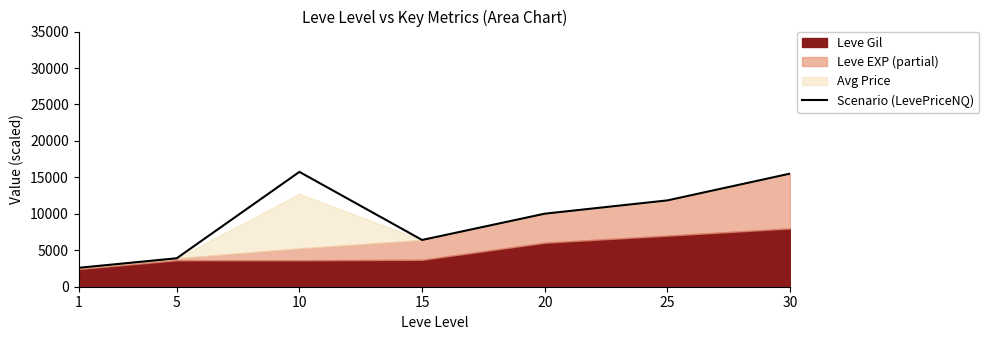

Reading left to right, extract all data points from this chart.

1=2592.6	5=3902.5	10=15751.8	15=6413.6	20=10018.6	25=11841.3	30=15515.5